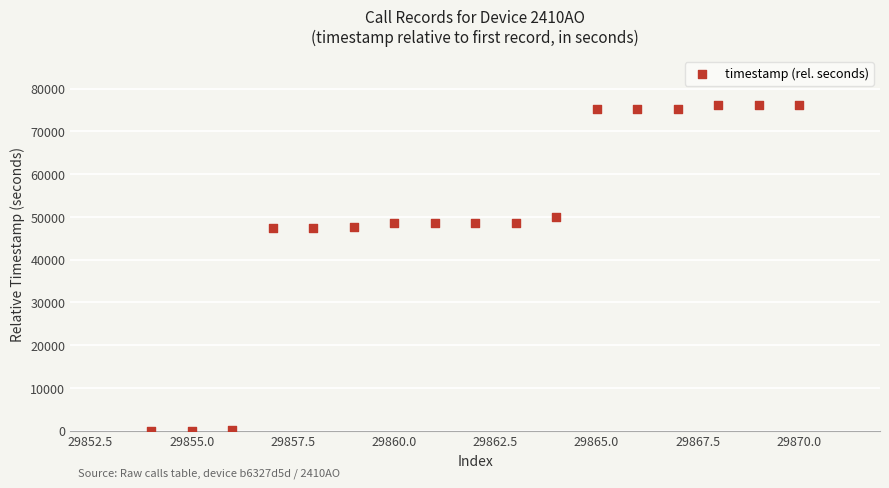

What is the range of X values (max minus min)?

16.0